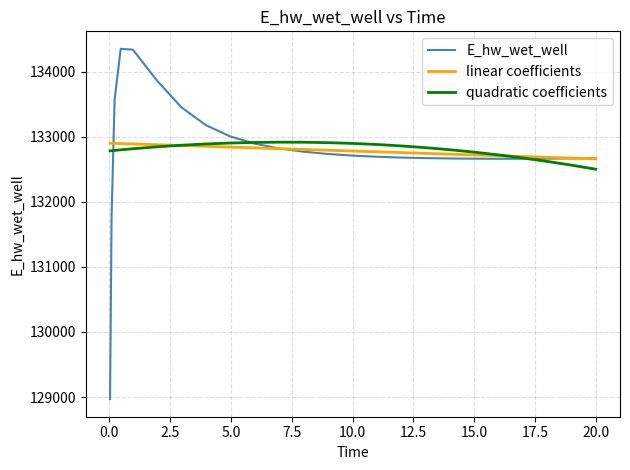

What is the maximum value shown in the chart?

134350.1